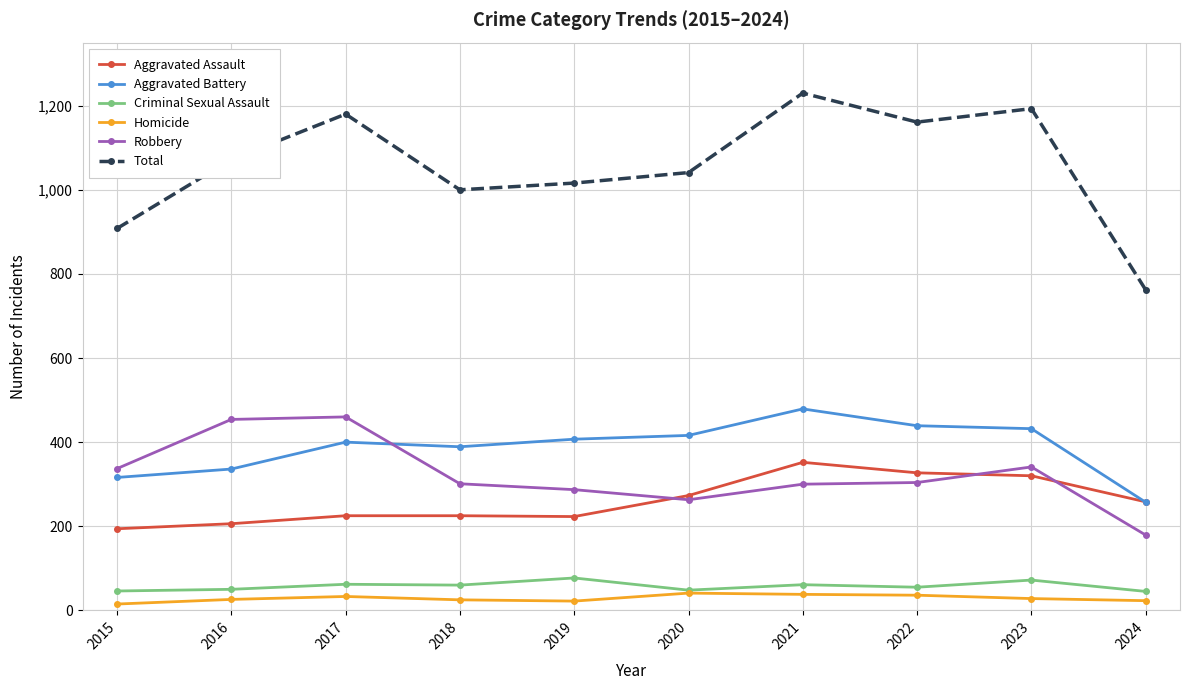

What is the approximate value of Criminal Sexual Assault at 2020?

48